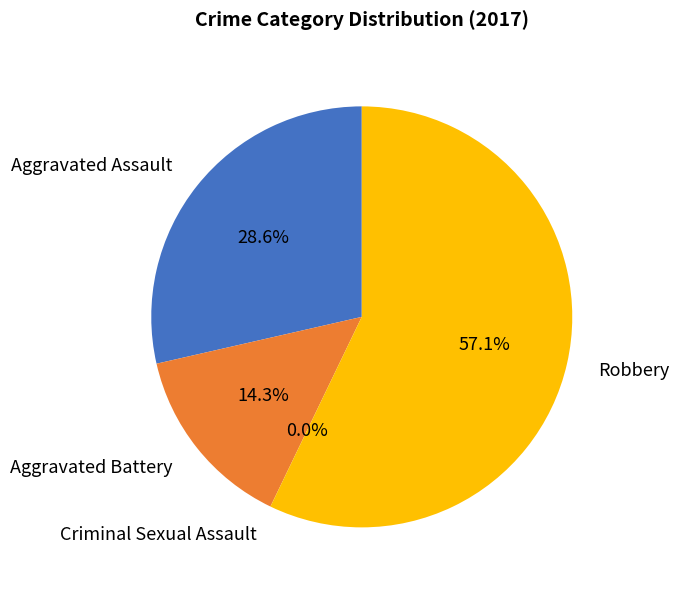

Does Robbery account for over 50% of the chart?

Yes